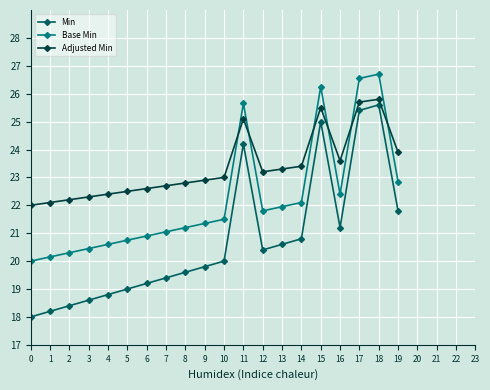

What is the sum of the Base Min values at 13 and 3?

42.4